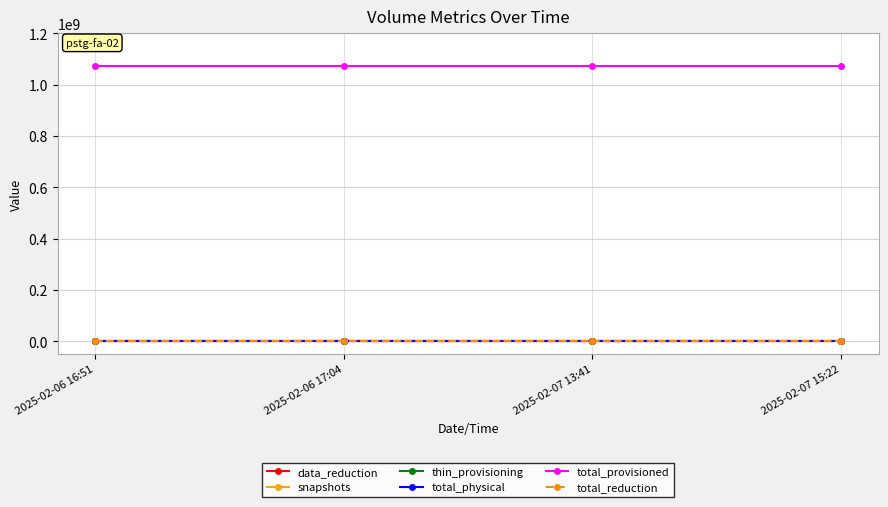

True or false: total_reduction and total_provisioned cross at least once.

False